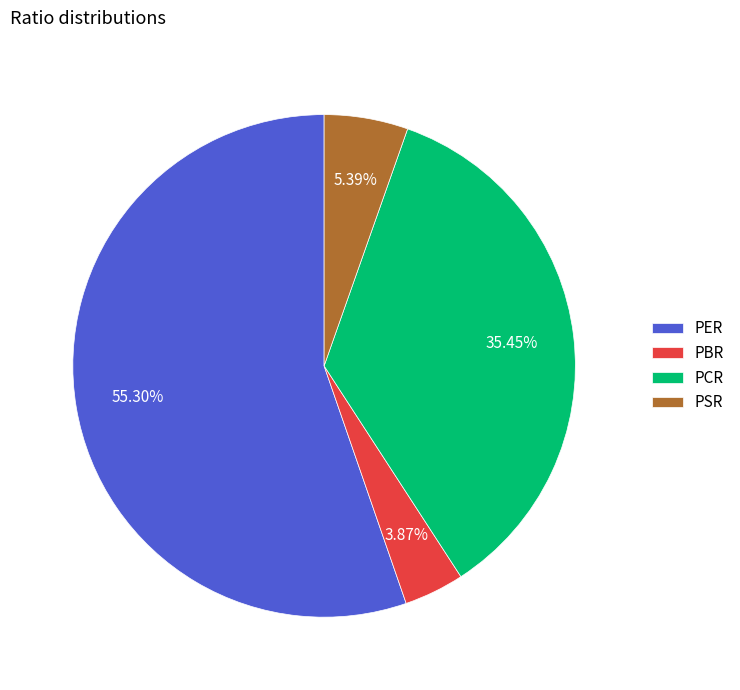

Between PCR and PSR, which is larger?

PCR